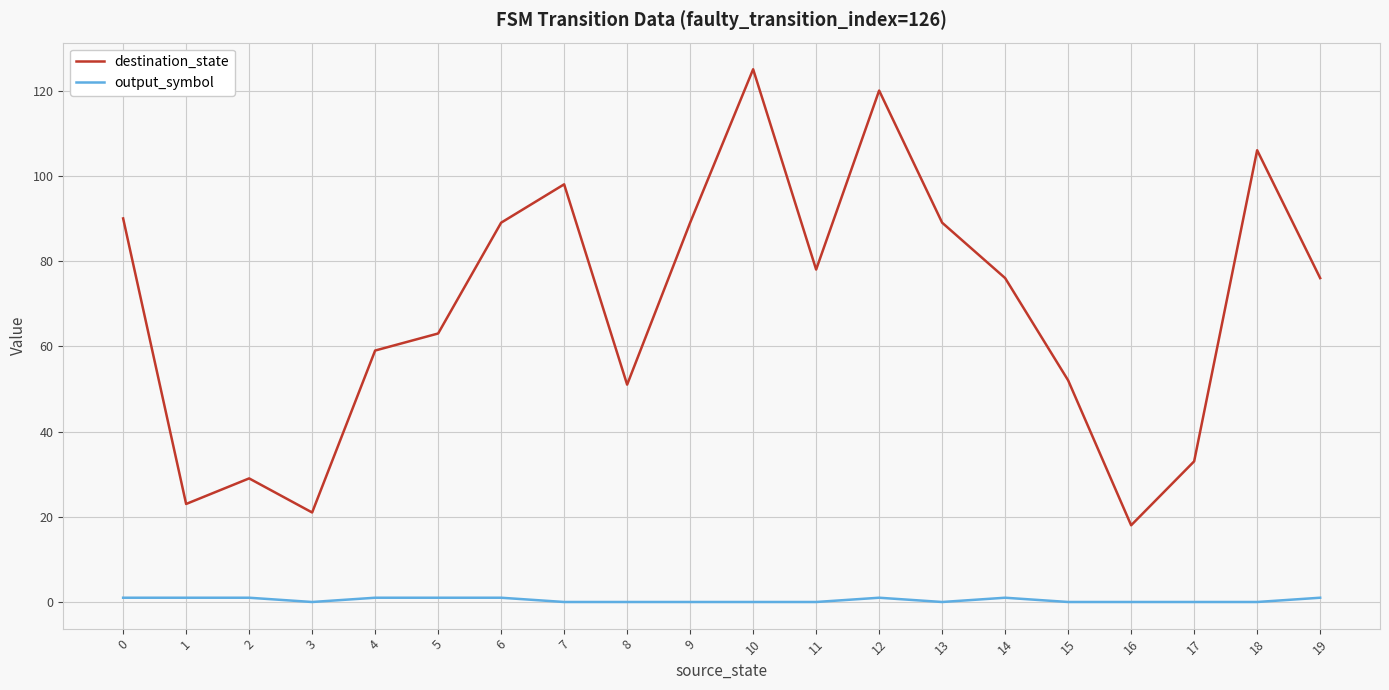

Is the value of destination_state at 12 greater than the value of output_symbol at 5?

Yes